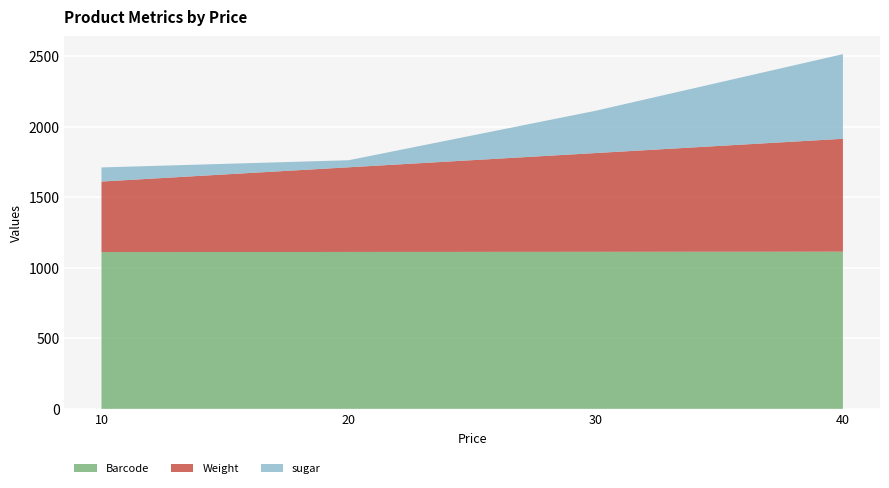

Reading left to right, what are all the values shown in this chart?

Barcode: 10=1111	20=1112	30=1113	40=1114
Weight: 10=500	20=600	30=700	40=800
sugar: 10=100	20=50	30=300	40=600